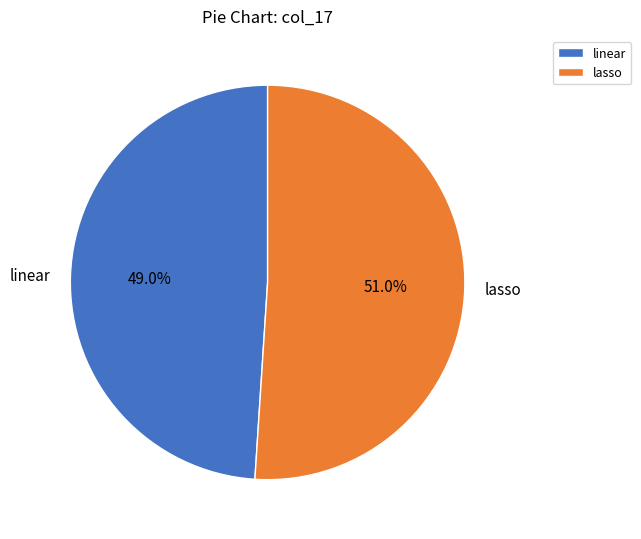

Is there a majority slice in this chart?

Yes